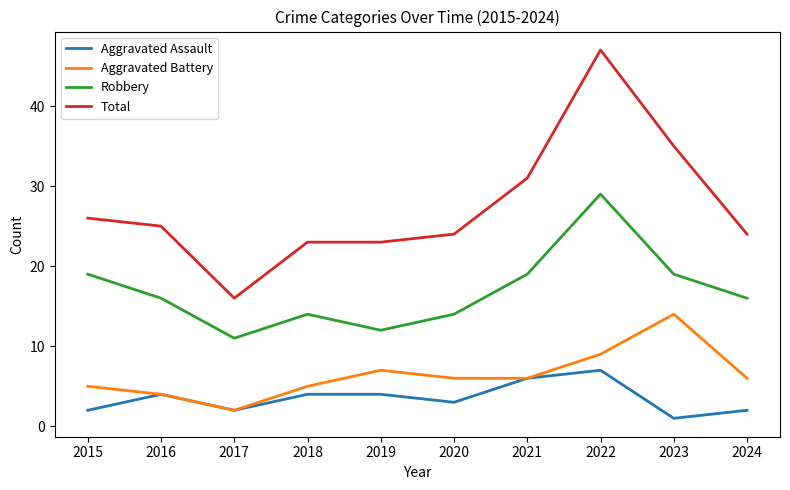

Is it true that Total equals 22 at 2017?

False